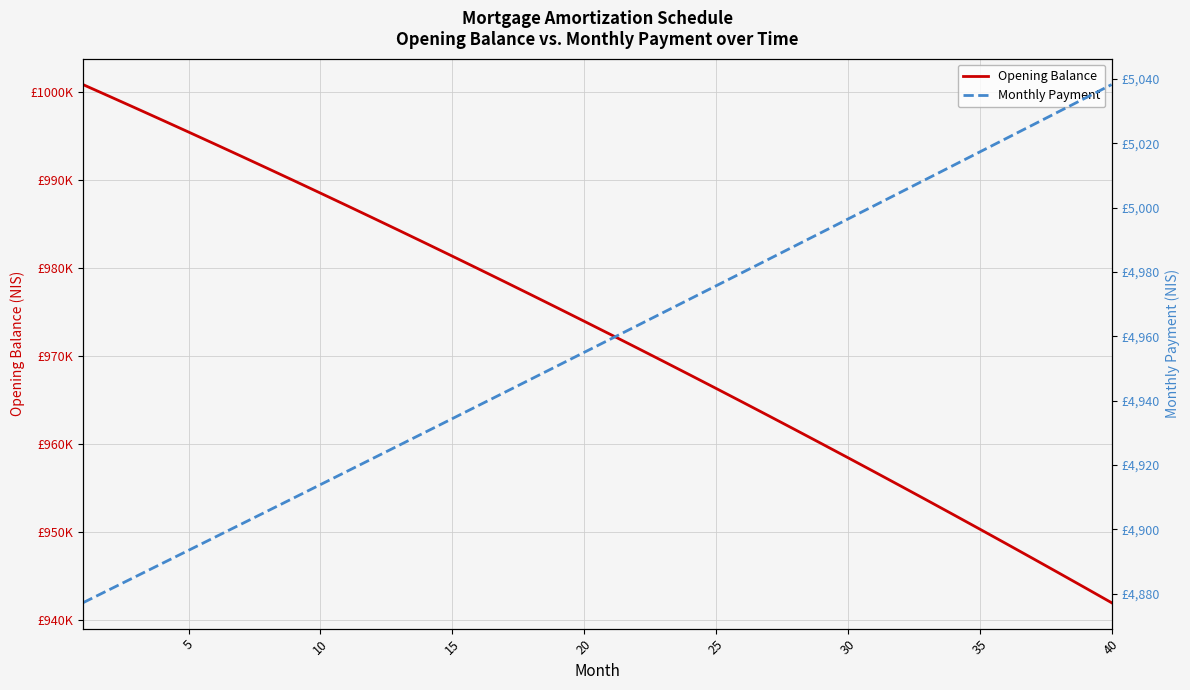

The Opening Balance series shows 580732.7 at 38. True or false?

False